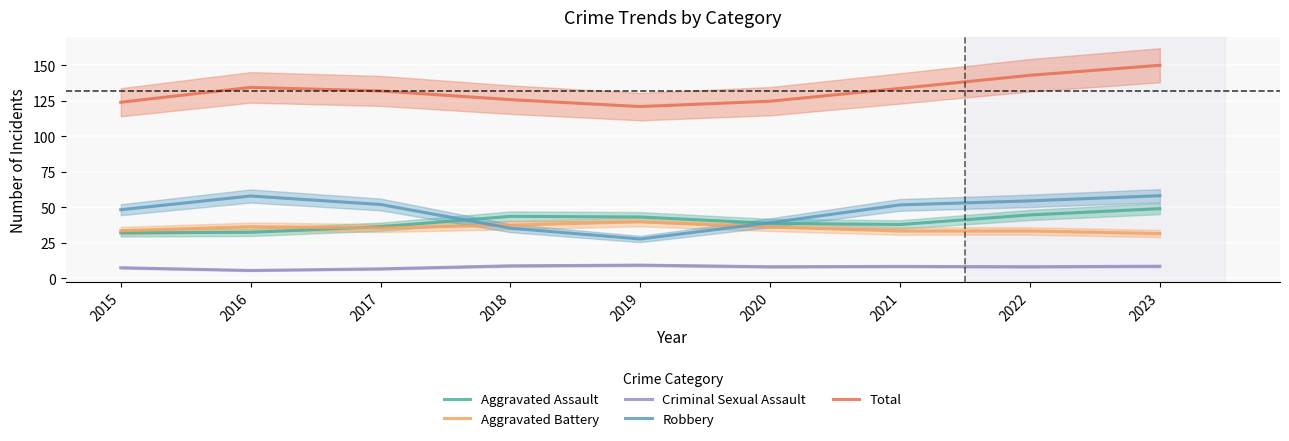

What is the difference between the second highest and minimum values in the Aggravated Battery series?

6.0